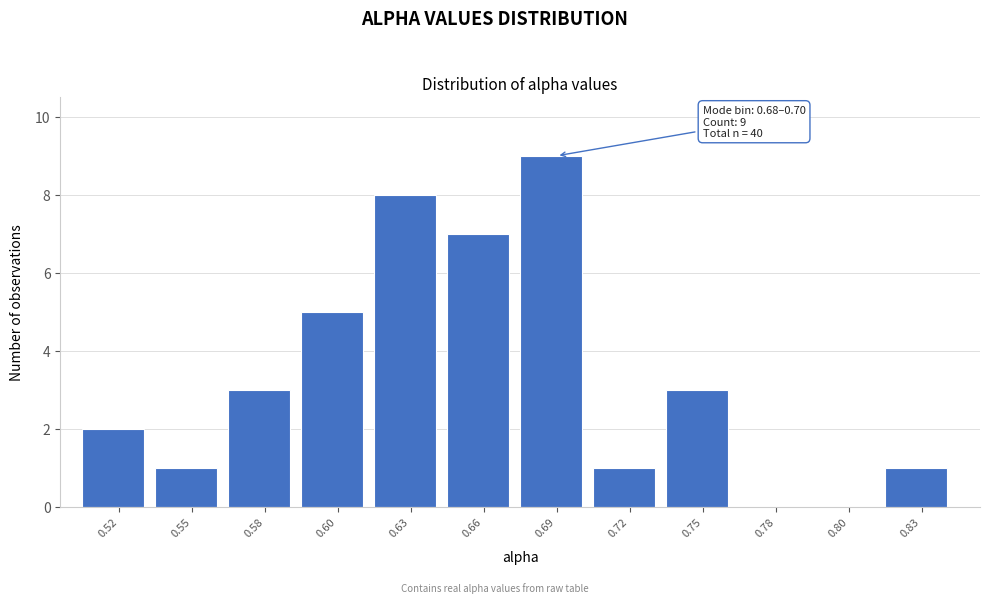

Reading left to right, list all the values displayed in this chart.

0.52=2	0.55=1	0.58=3	0.60=5	0.63=8	0.66=7	0.69=9	0.72=1	0.75=3	0.78=0	0.80=0	0.83=1